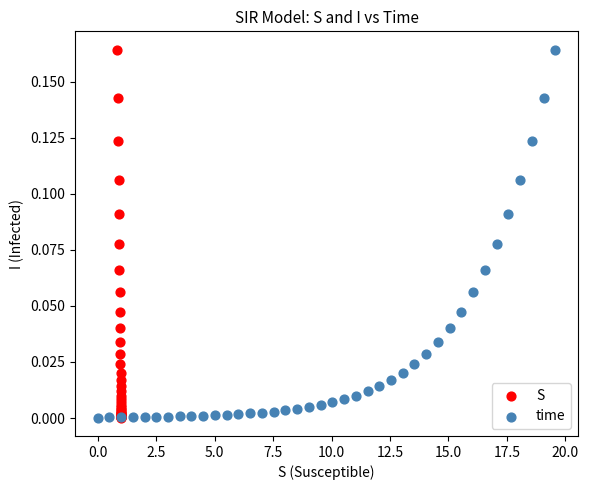

What are all the series names shown in the legend?

S, time